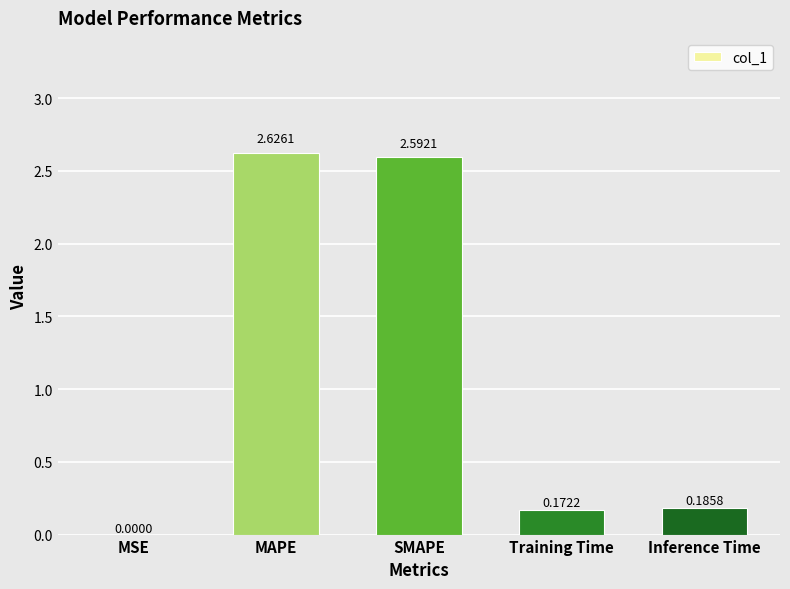

Which label corresponds to the largest value in the chart?

MAPE